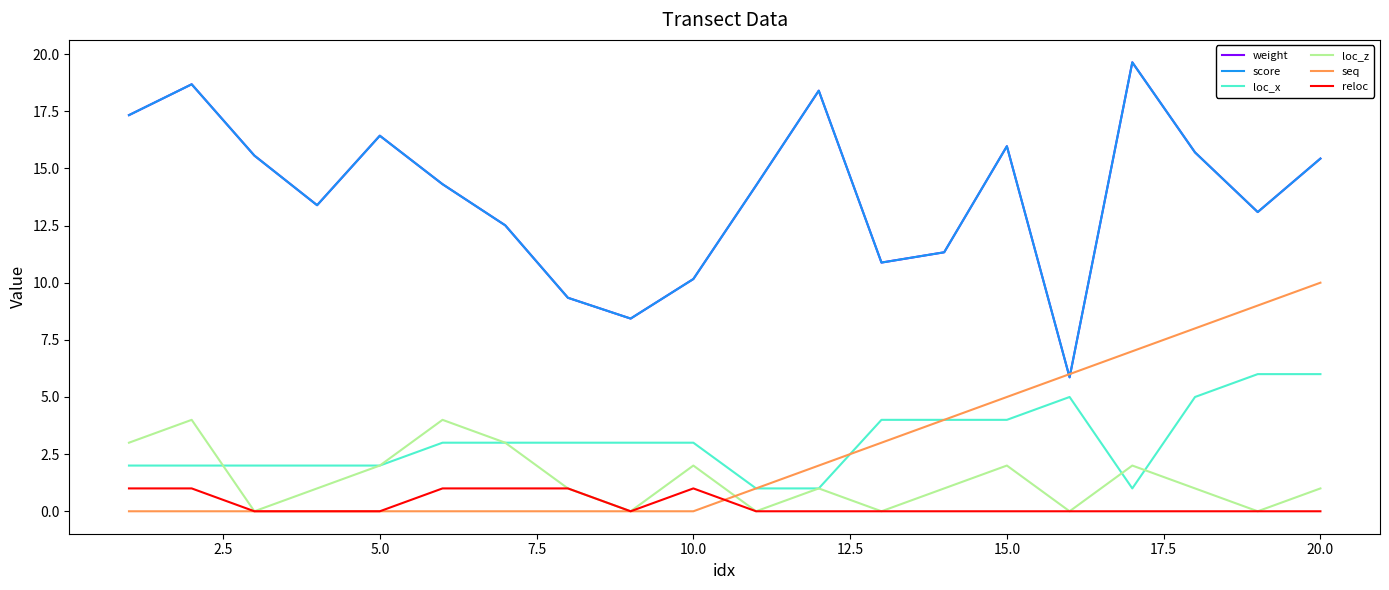

Is this an area chart (filled region under the line)?

No